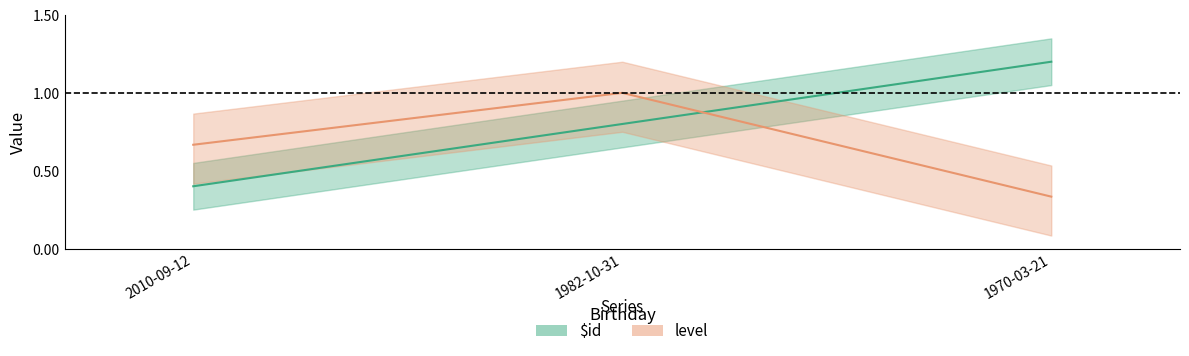

List the series in order of their overall mean, highest first.

$id, level